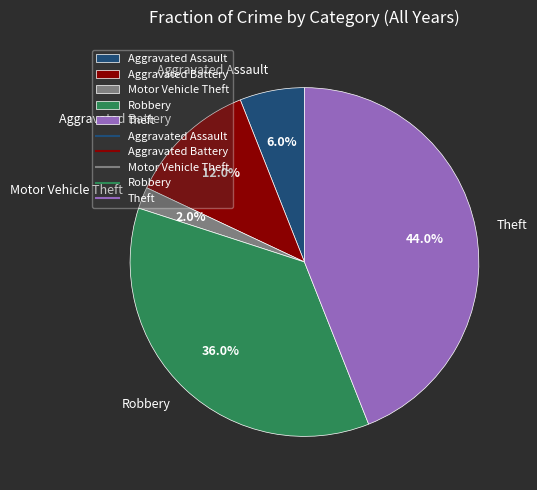

To the nearest percent, what percentage of the pie is Aggravated Assault?

6%